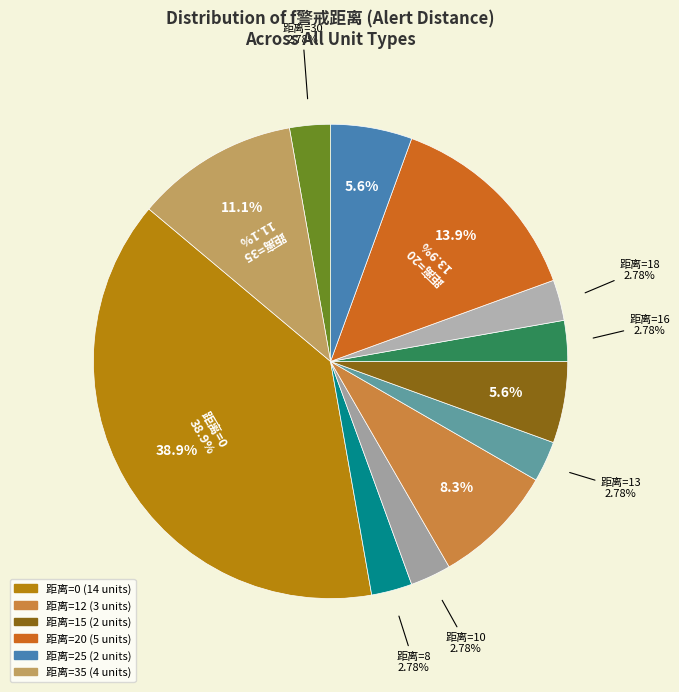

To the nearest percent, what portion does 13 represent?

3%